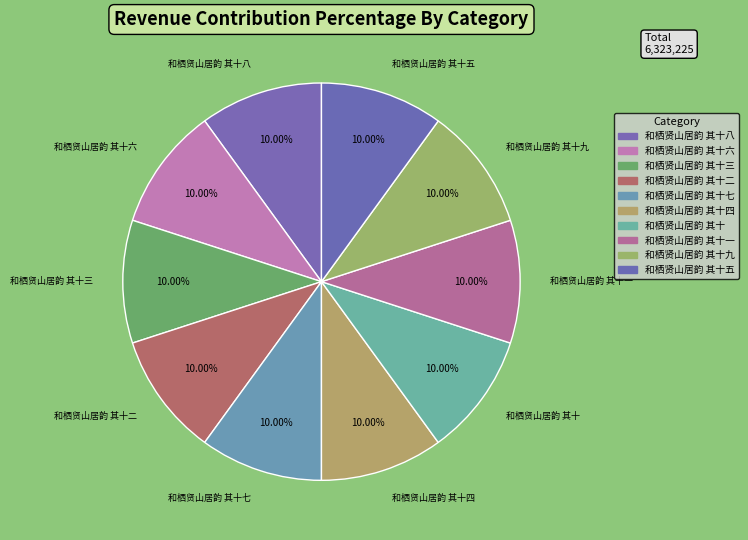

Combined, what portion of the pie is 和栖贤山居韵 其十三 and 和栖贤山居韵 其十一?

20.0%